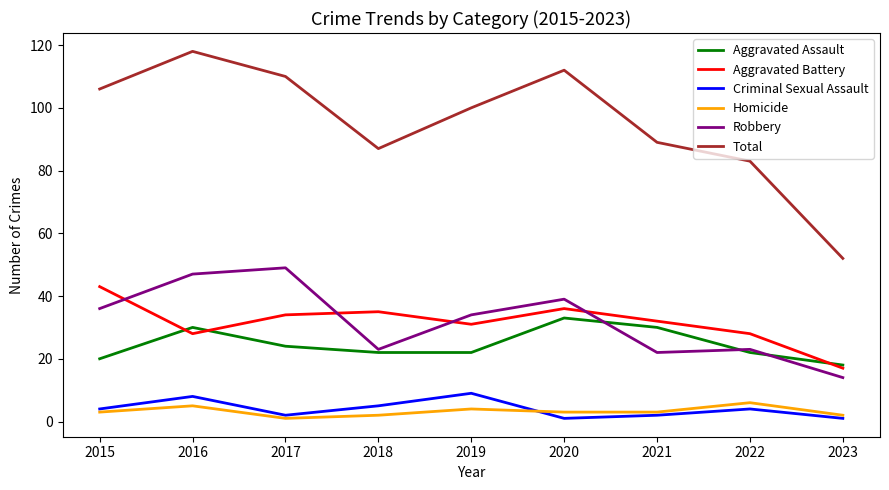

Which series has the widest spread of values?

Total